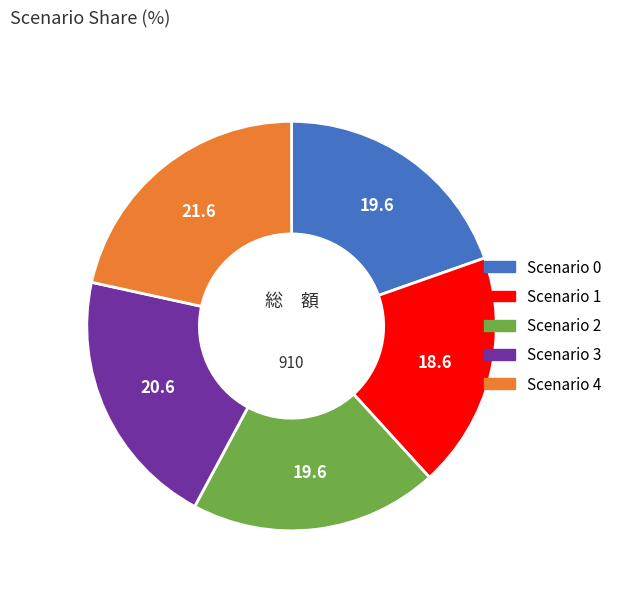

Between Scenario 3 and Scenario 0, which is larger?

Scenario 3